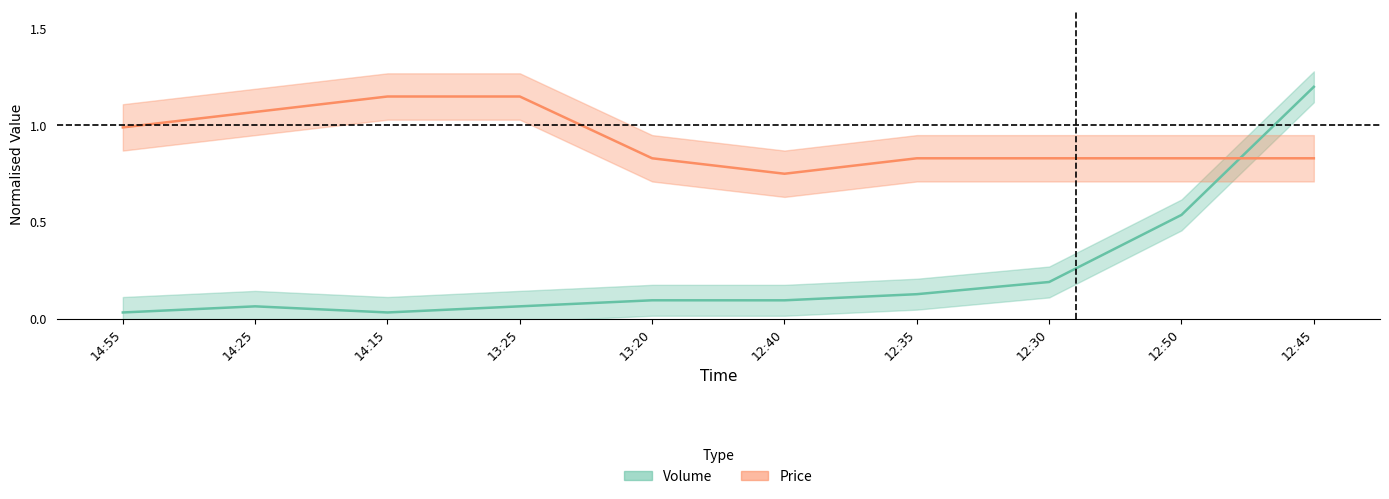

List the labels in order of Price value, smallest first.

12:40, 13:20, 12:35, 12:30, 12:50, 12:45, 14:55, 14:25, 14:15, 13:25